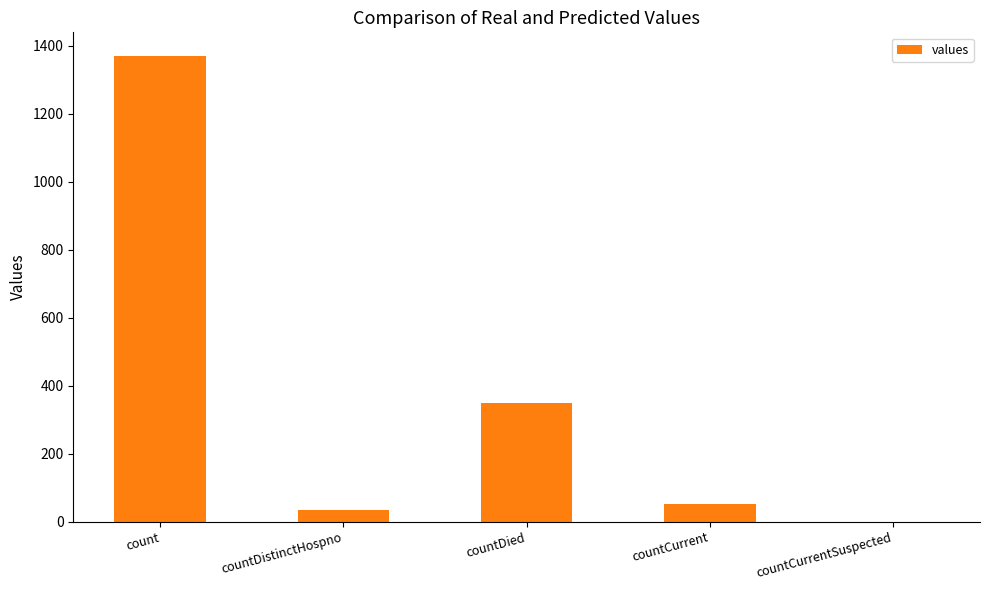

What is the change in value from count to countCurrentSuspected?

-1371